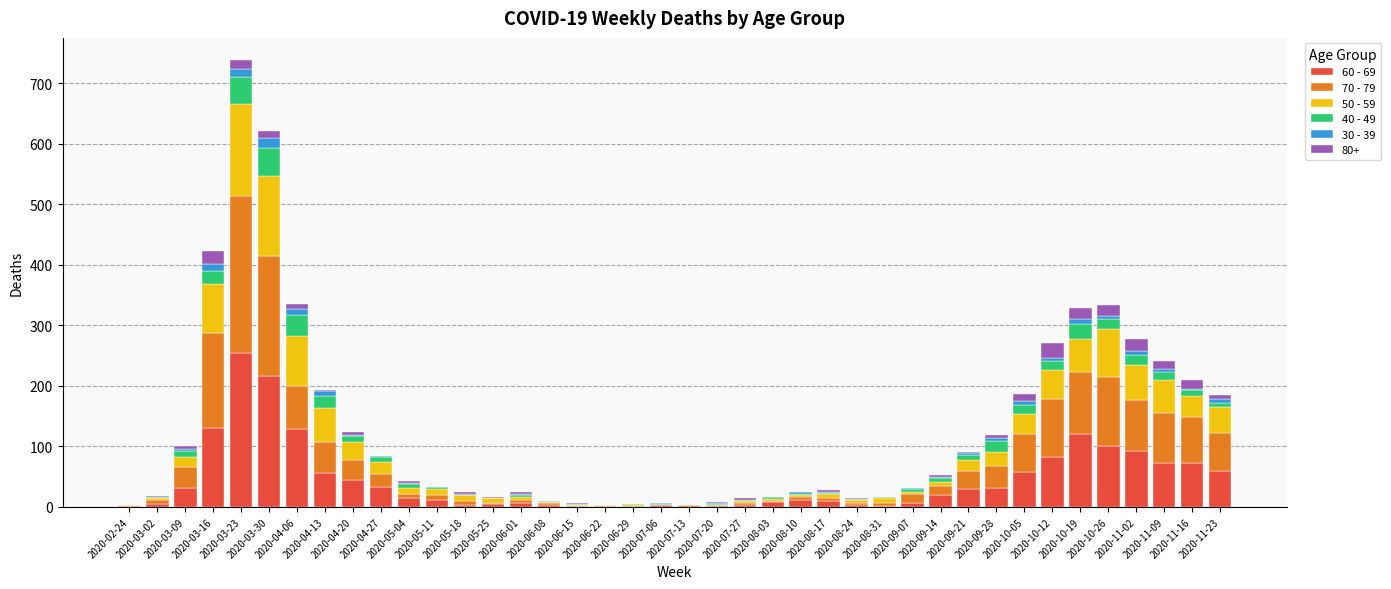

At which category is the sum across all series the highest?

2020-03-23